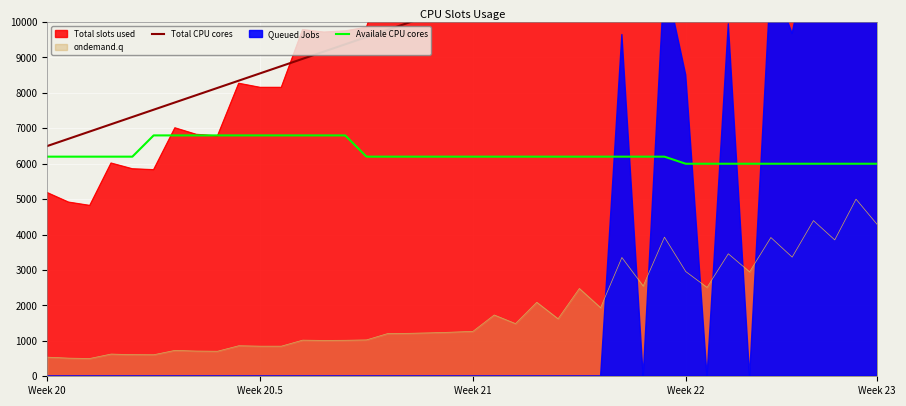

What is the lowest value of the Availale CPU cores series?

6000.0